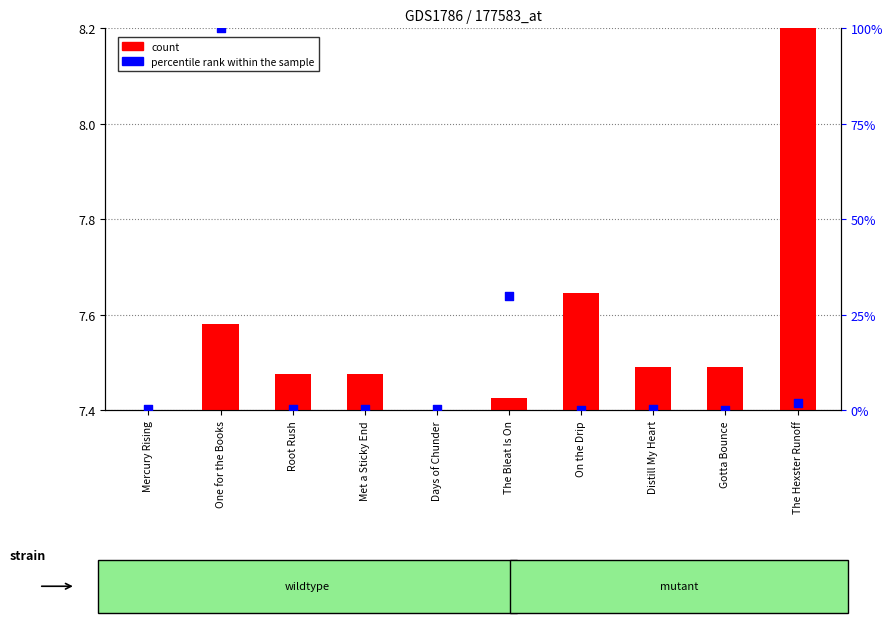

Which series has the widest spread of Y values?

percentile rank within the sample